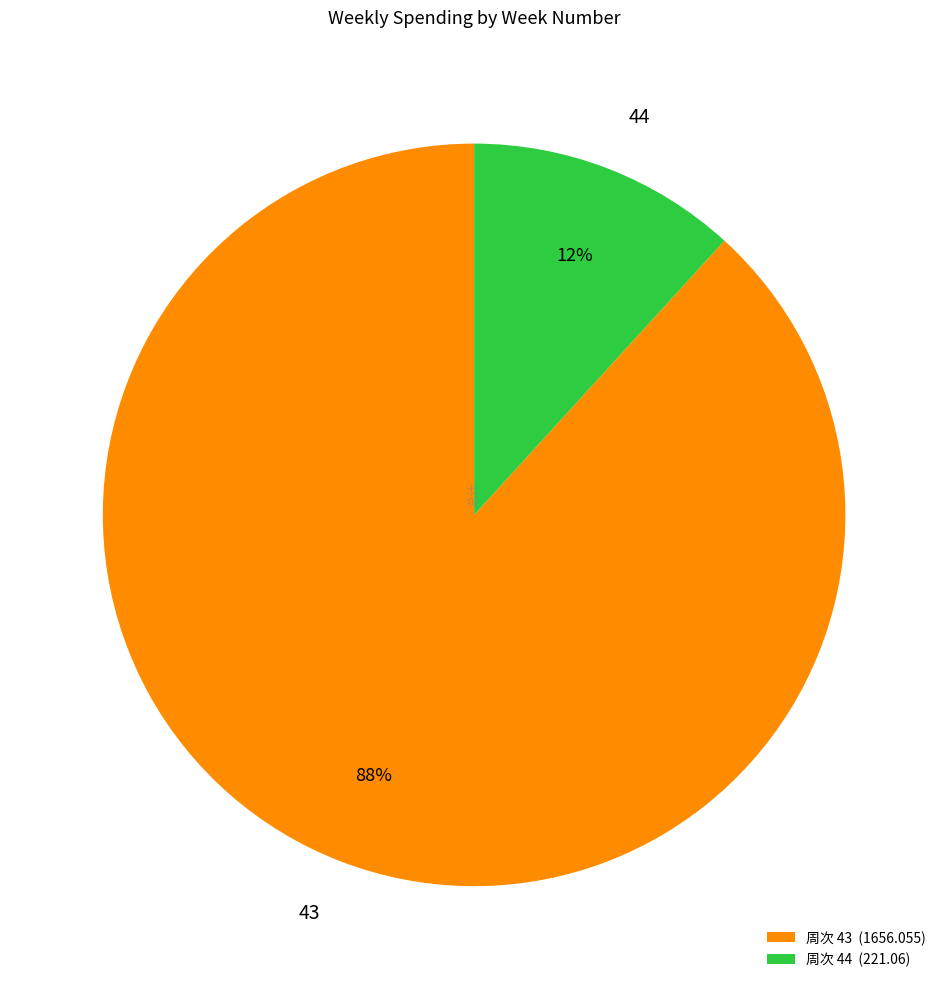

Which has a higher value, 44 or 43?

43